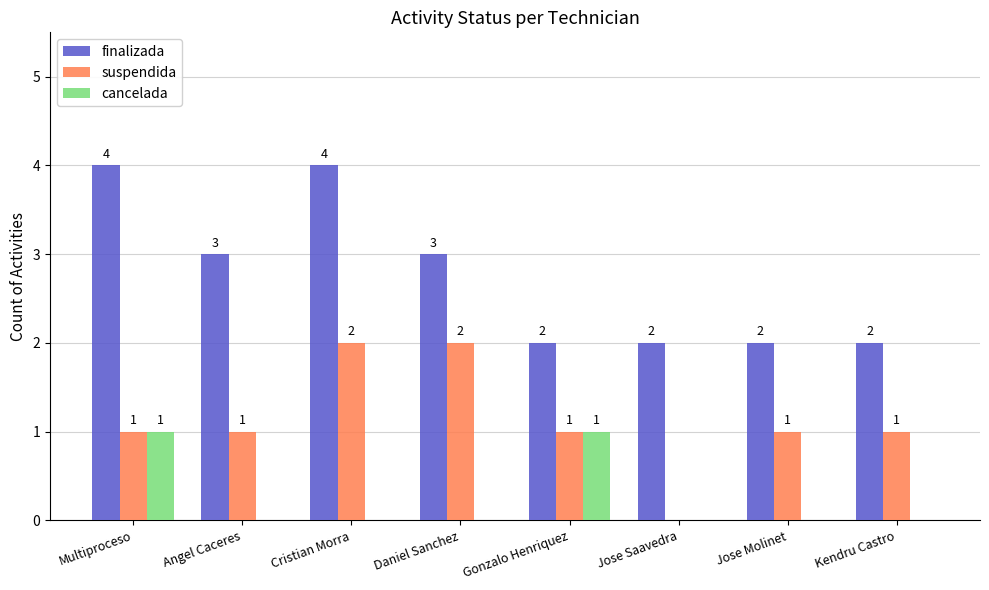

Reading right to left, extract all data points from this chart.

finalizada: Kendru Castro=2	Jose Molinet=2	Jose Saavedra=2	Gonzalo Henriquez=2	Daniel Sanchez=3	Cristian Morra=4	Angel Caceres=3	Multiproceso=4
suspendida: Kendru Castro=1	Jose Molinet=1	Jose Saavedra=0	Gonzalo Henriquez=1	Daniel Sanchez=2	Cristian Morra=2	Angel Caceres=1	Multiproceso=1
cancelada: Kendru Castro=0	Jose Molinet=0	Jose Saavedra=0	Gonzalo Henriquez=1	Daniel Sanchez=0	Cristian Morra=0	Angel Caceres=0	Multiproceso=1